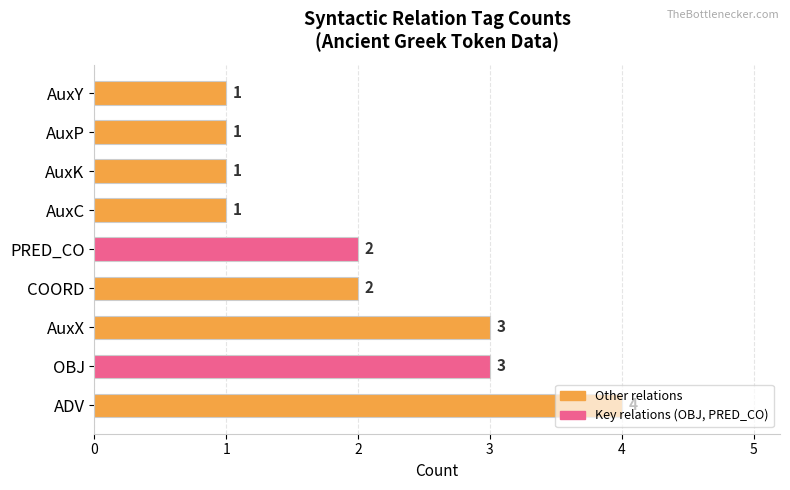

What is the difference between the maximum and second lowest values?

3